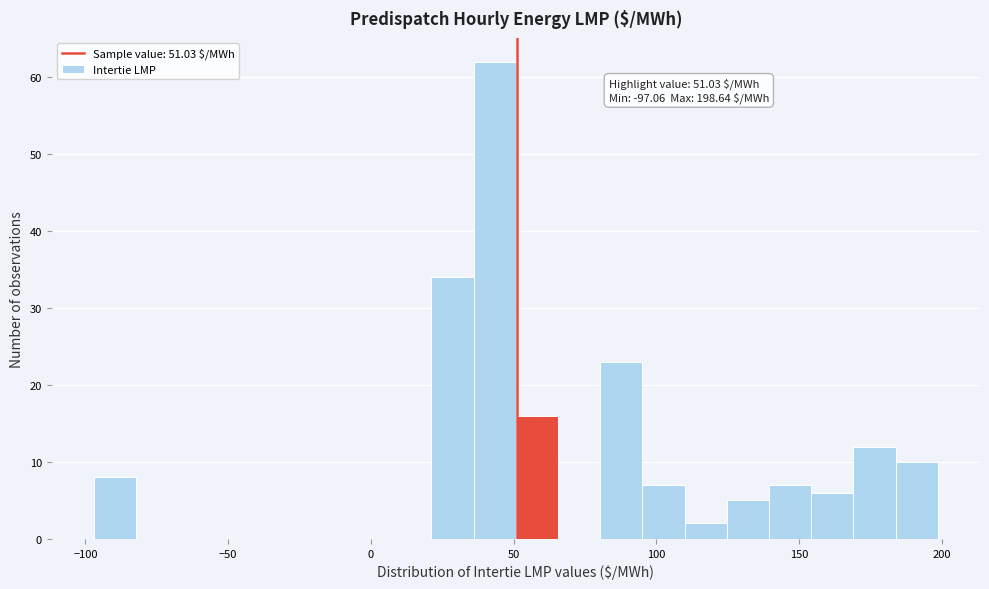

Around what value on the x-axis is the tallest bar? Give the approximate position of its centre, as read against the axis.

45